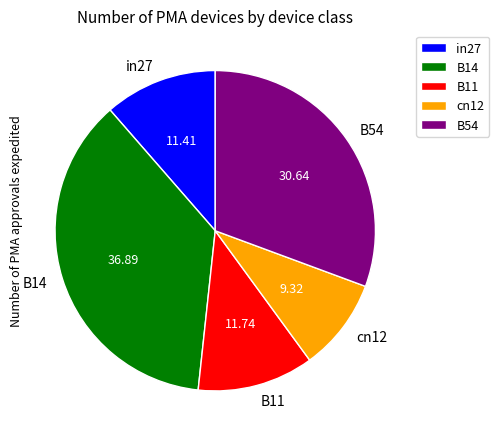

How many slices are in this pie chart?

5